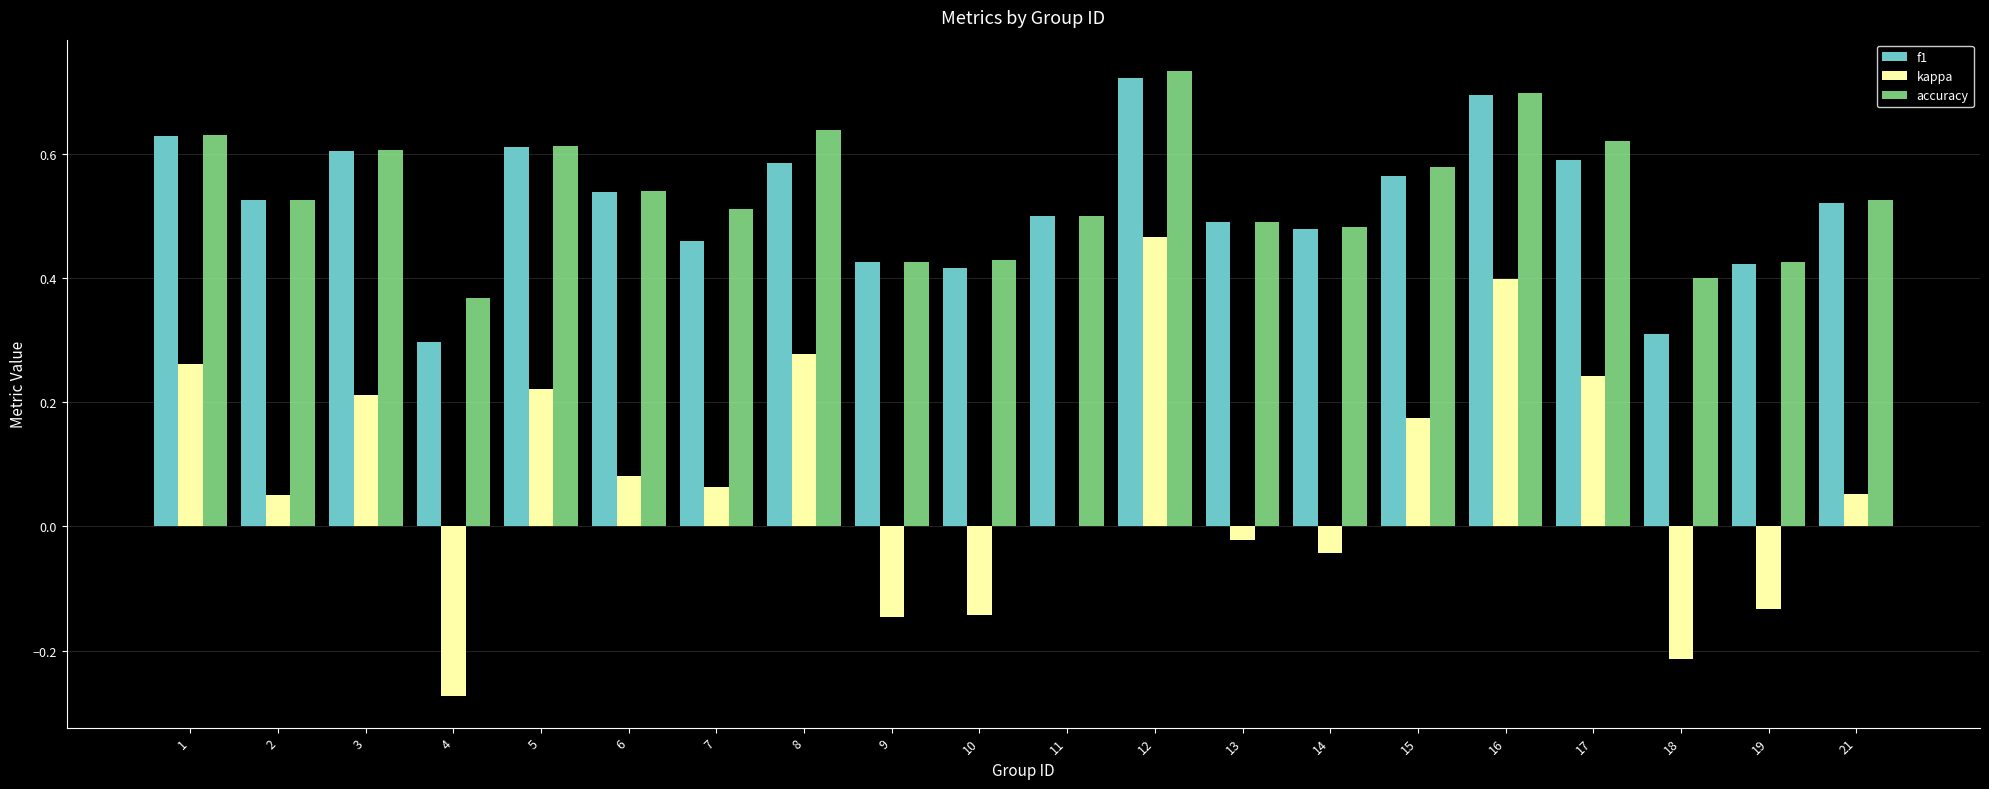

Is the value of accuracy at 8 greater than the value of kappa at 15?

Yes